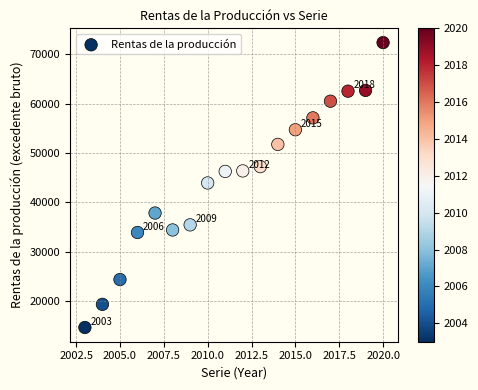

What is the range of Y values (max minus min)?

57734